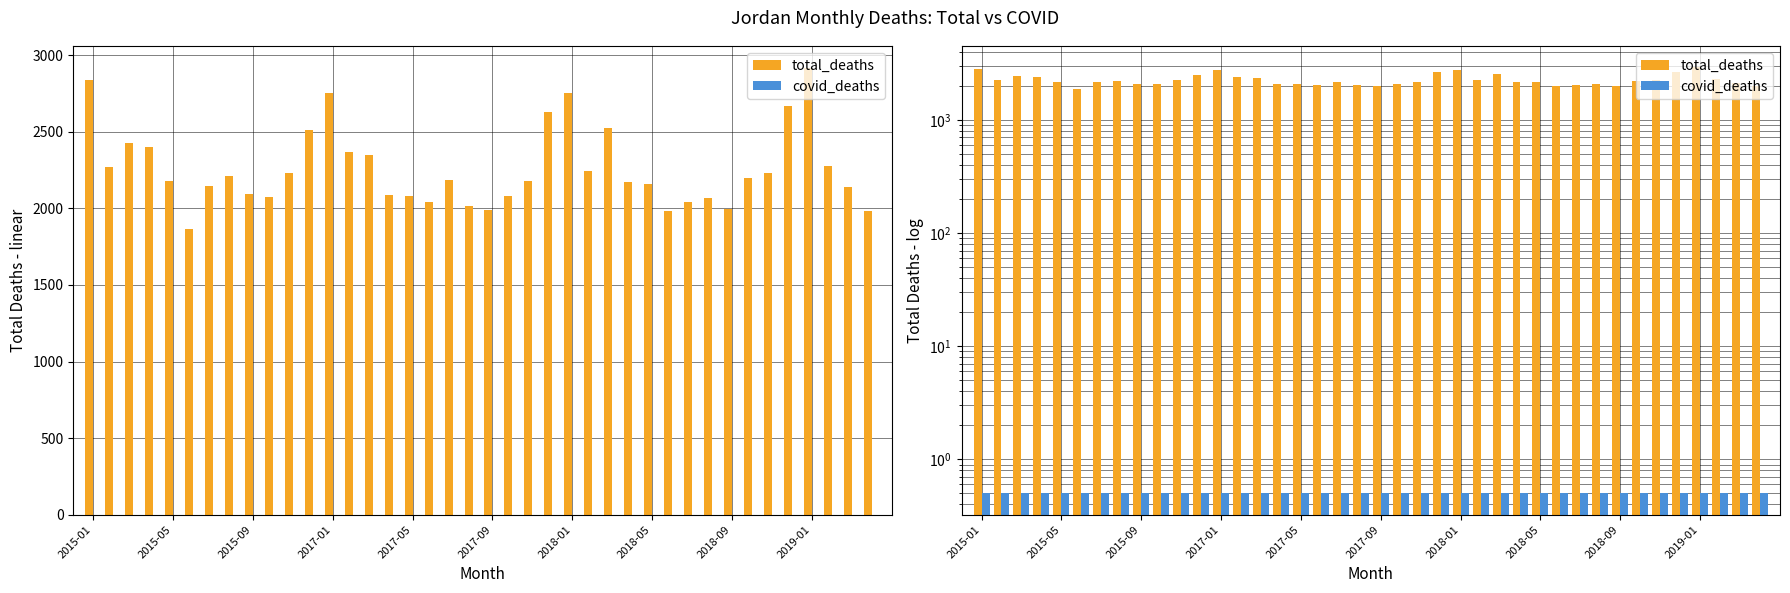

Are the bars horizontal?

No